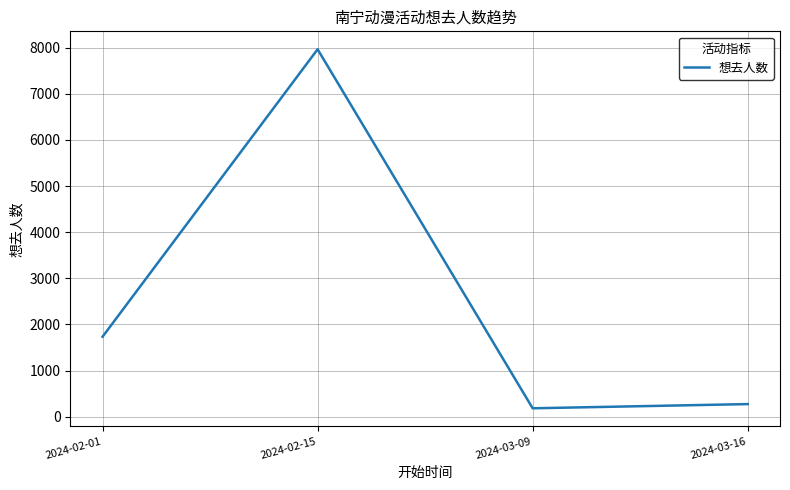

How many lines are shown in the chart?

1